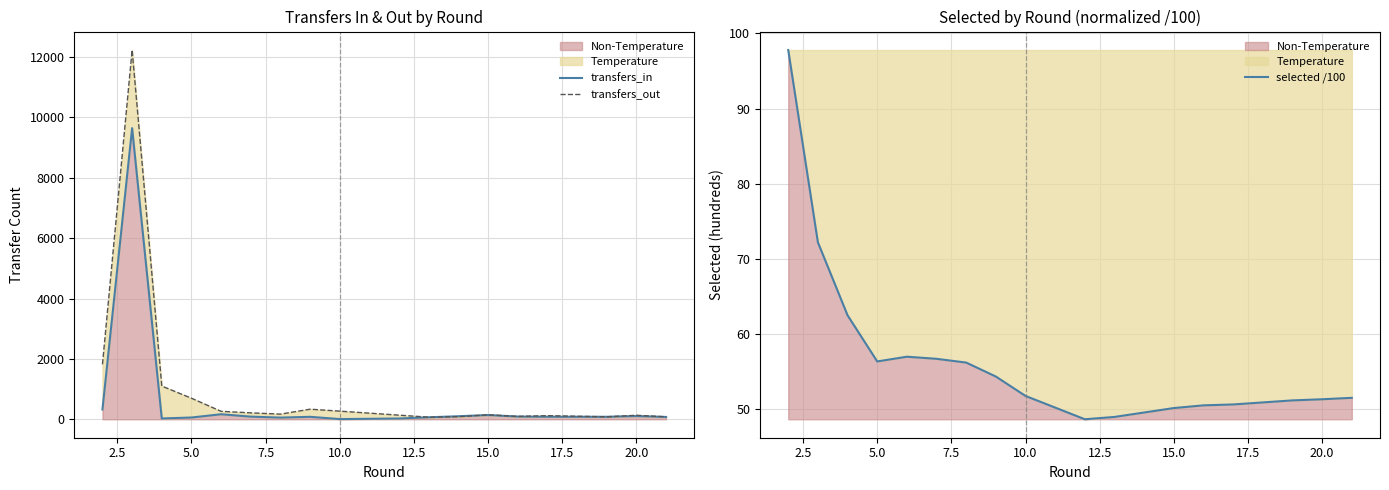

What is the difference between the second highest and minimum values in the transfers_in series?

319.0